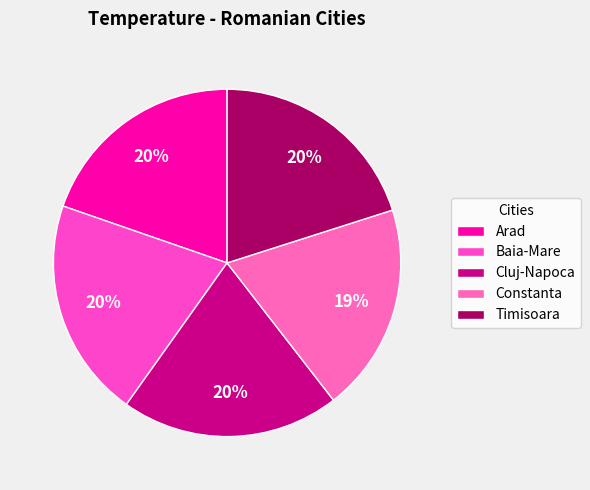

The Baia-Mare slice represents 34% of the pie. True or false?

False